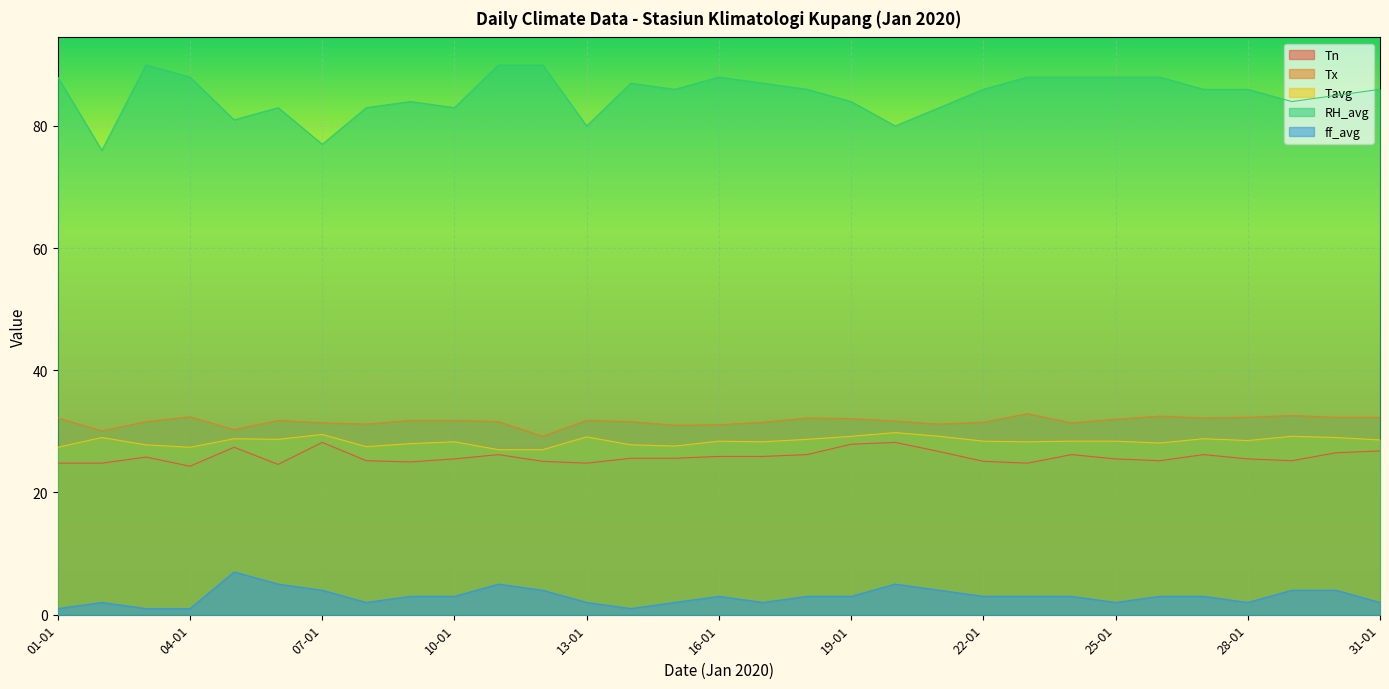

What is the difference between the second highest and minimum values in the Tx series?

3.4